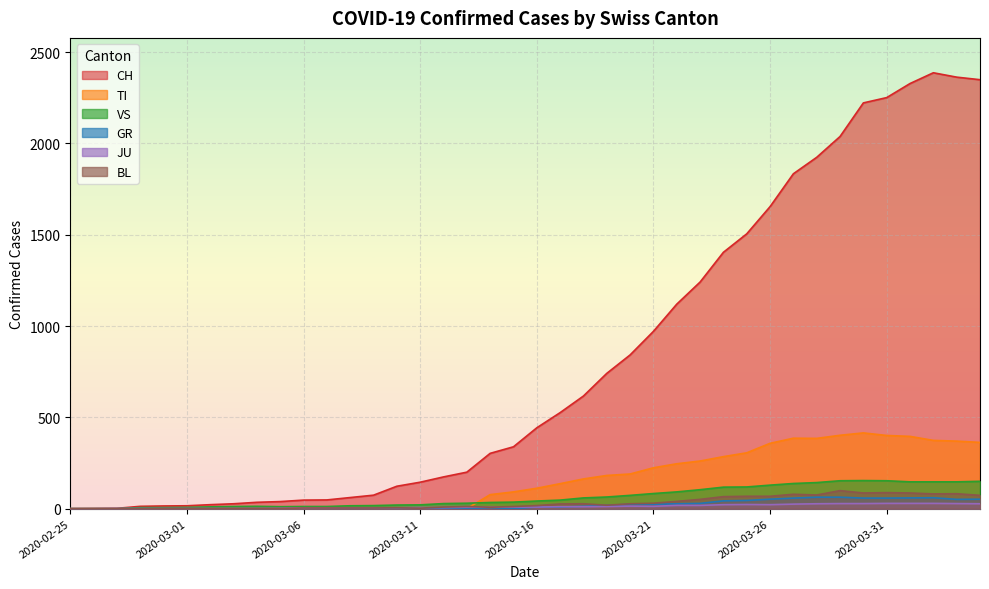

True or false: JU and CH intersect in this chart.

False